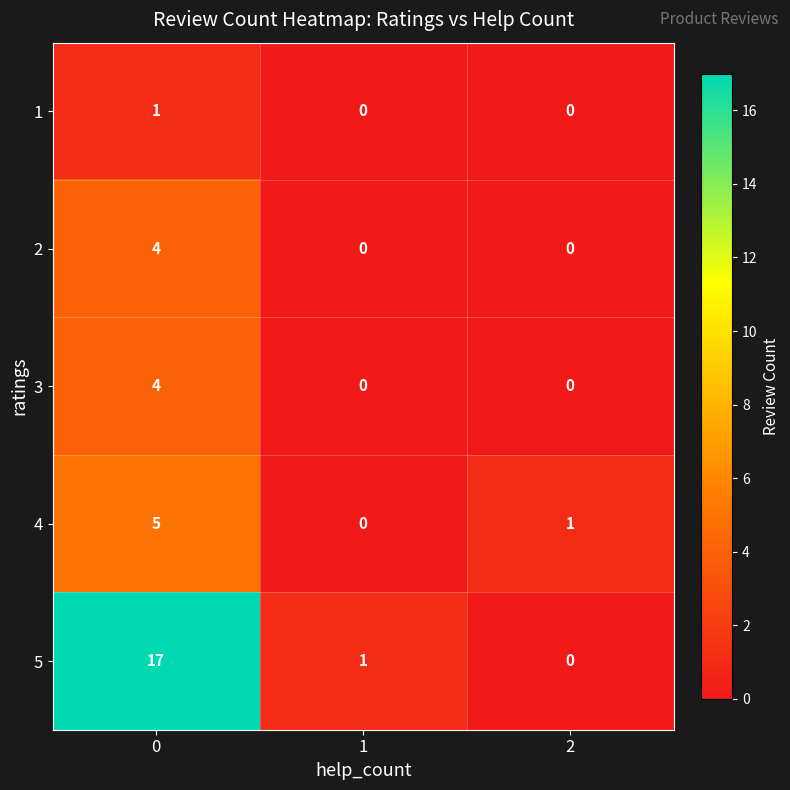

What is the total value across all series at 2?

1